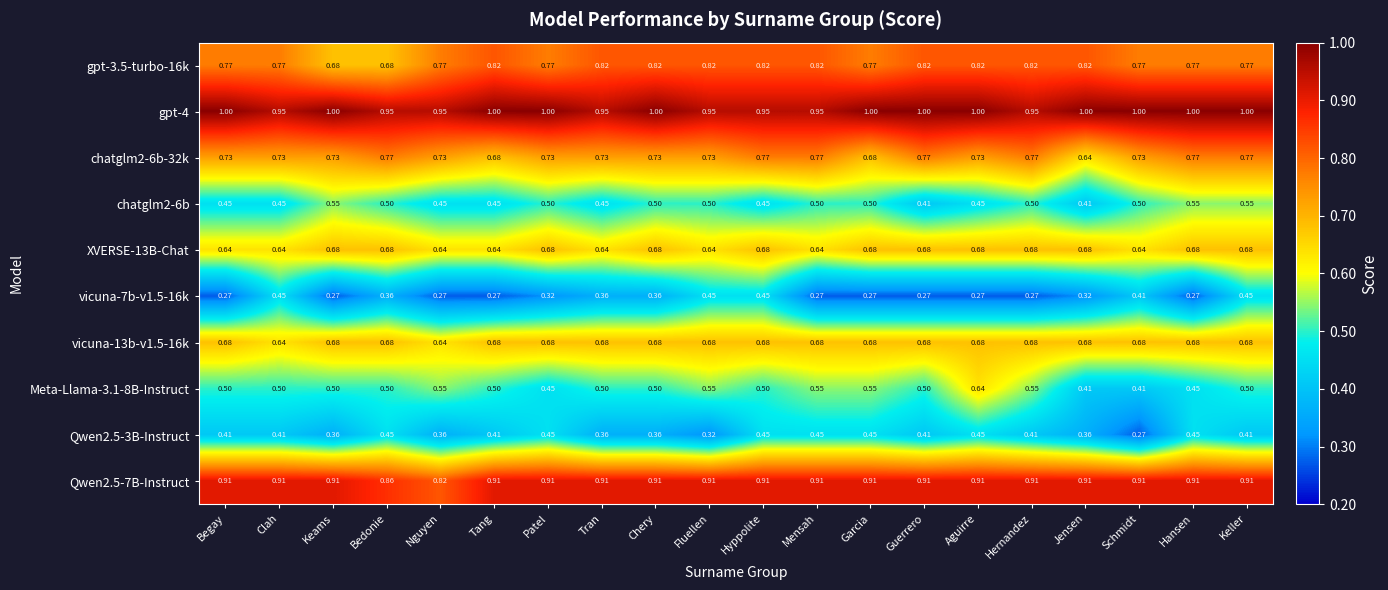

Which series has the widest spread of values?

Meta-Llama-3.1-8B-Instruct